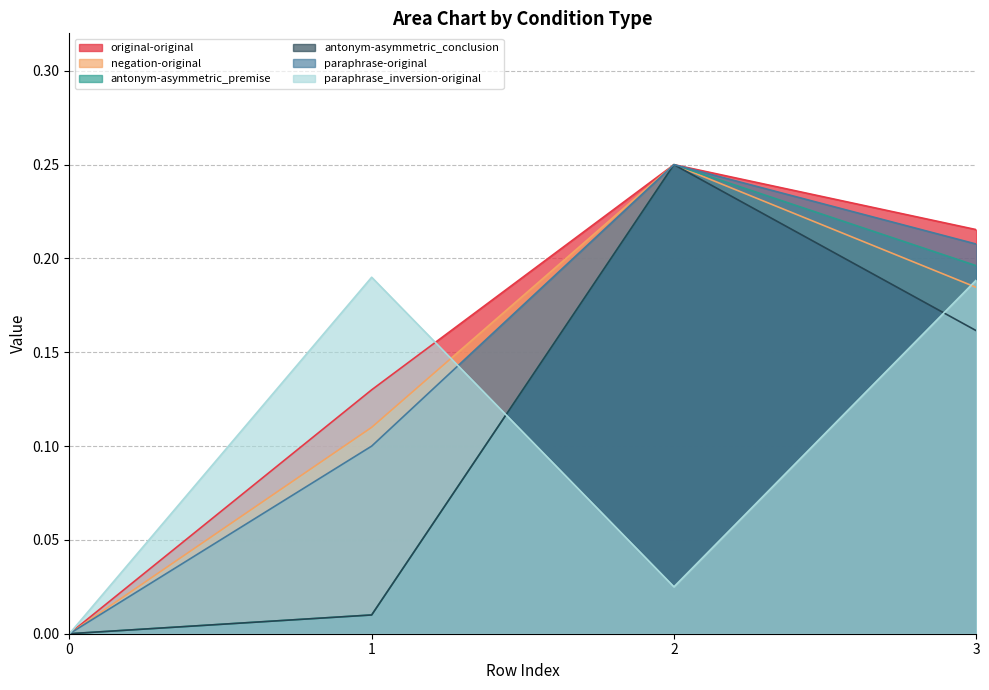

What are all the series names shown in the legend?

original-original, negation-original, antonym-asymmetric_premise, antonym-asymmetric_conclusion, paraphrase-original, paraphrase_inversion-original